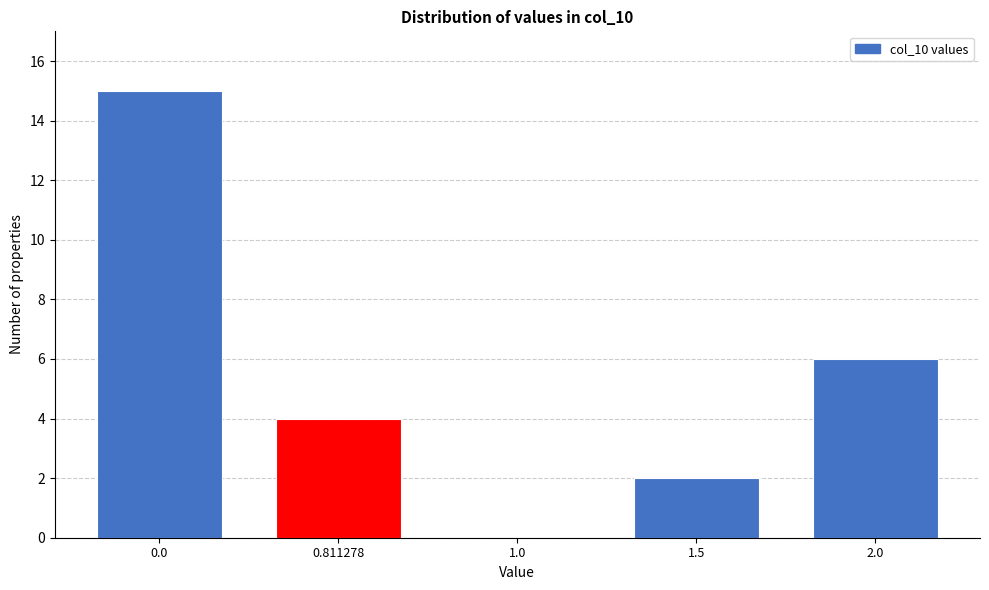

Reading left to right, what are all the values shown in this chart?

0.0=15	0.811278=4	1.0=0	1.5=2	2.0=6